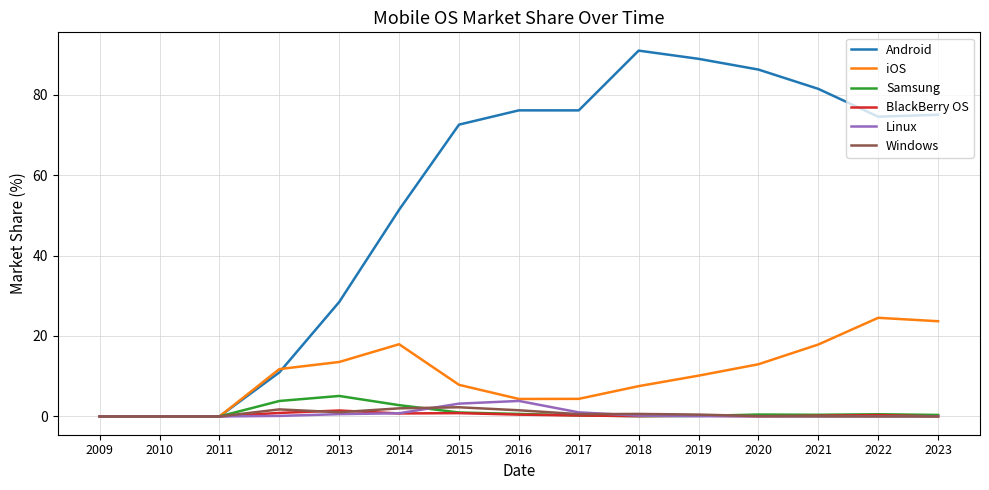

Is it true that BlackBerry OS equals 1.5 at 2013?

True